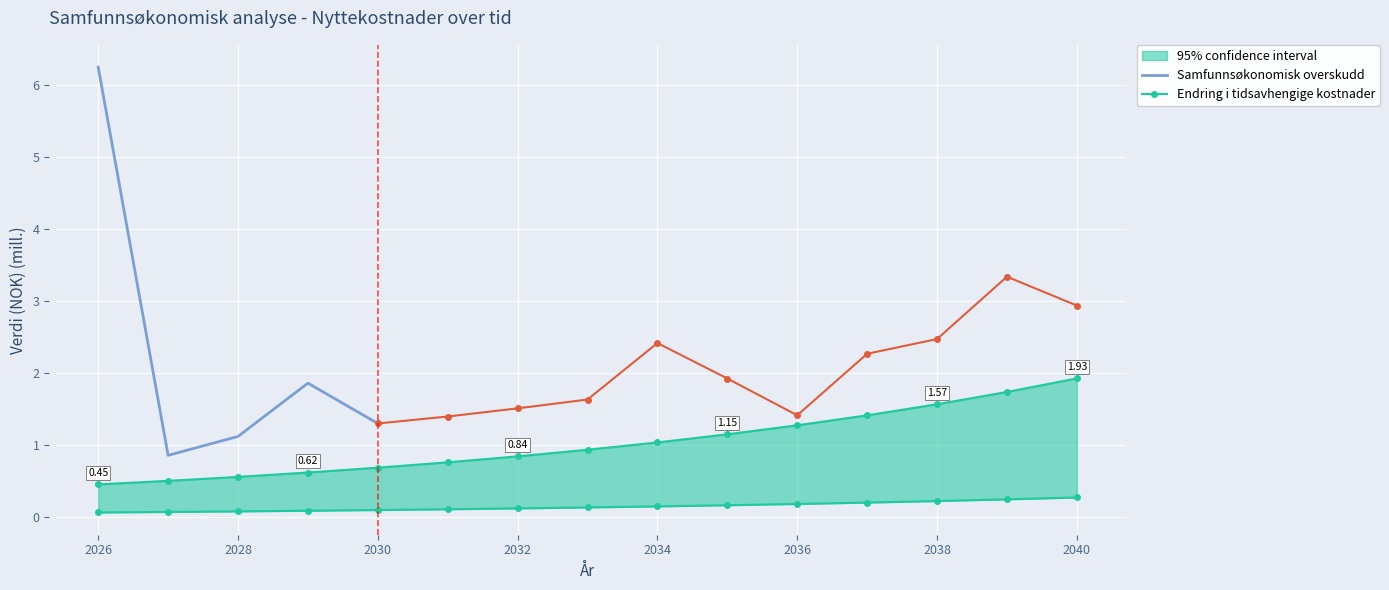

True or false: Endring i tidsavhengige kostnader has more than 0 points higher than both neighbors.

False